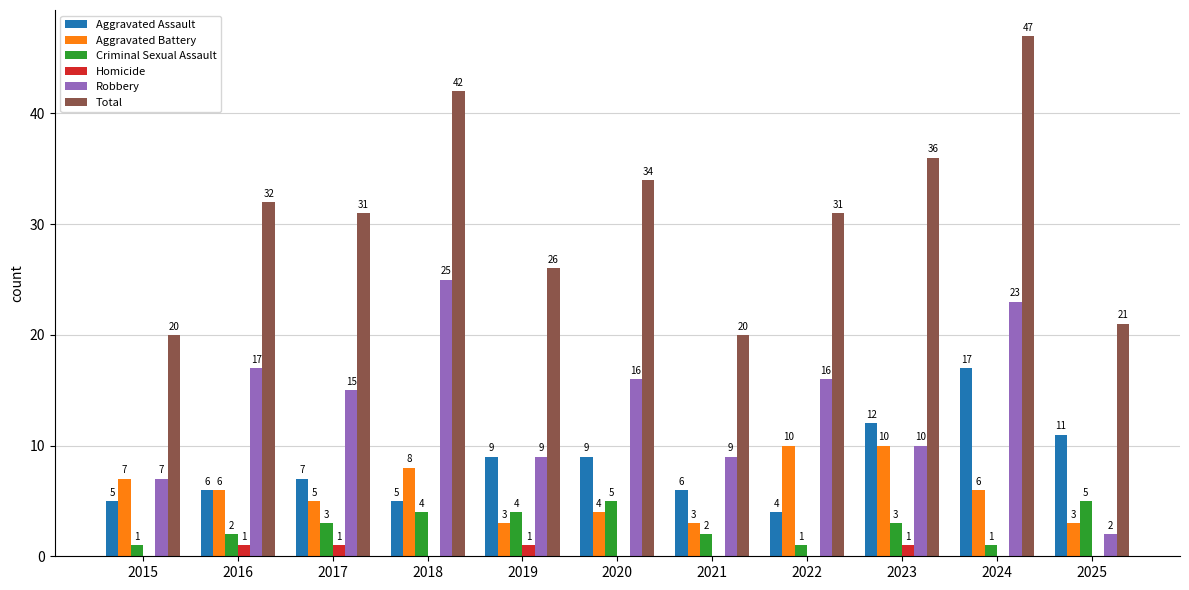

At which category does the chart reach its peak across all series?

2024